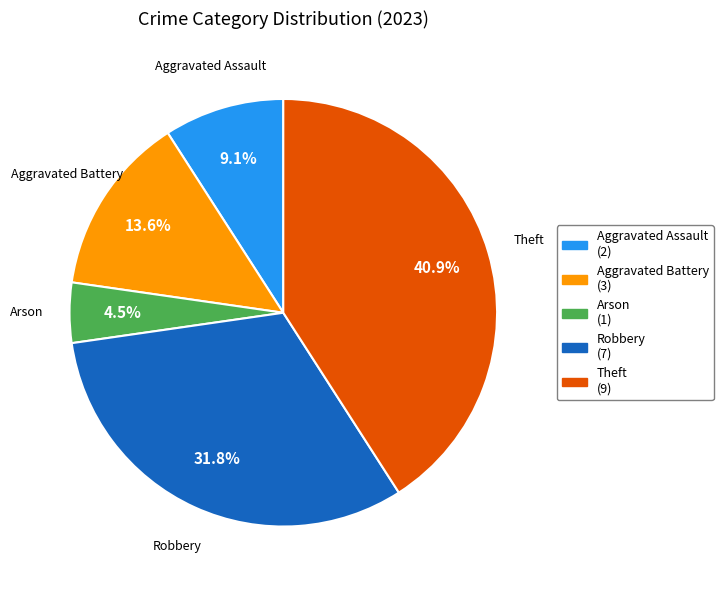

How many segments does this pie chart have?

5